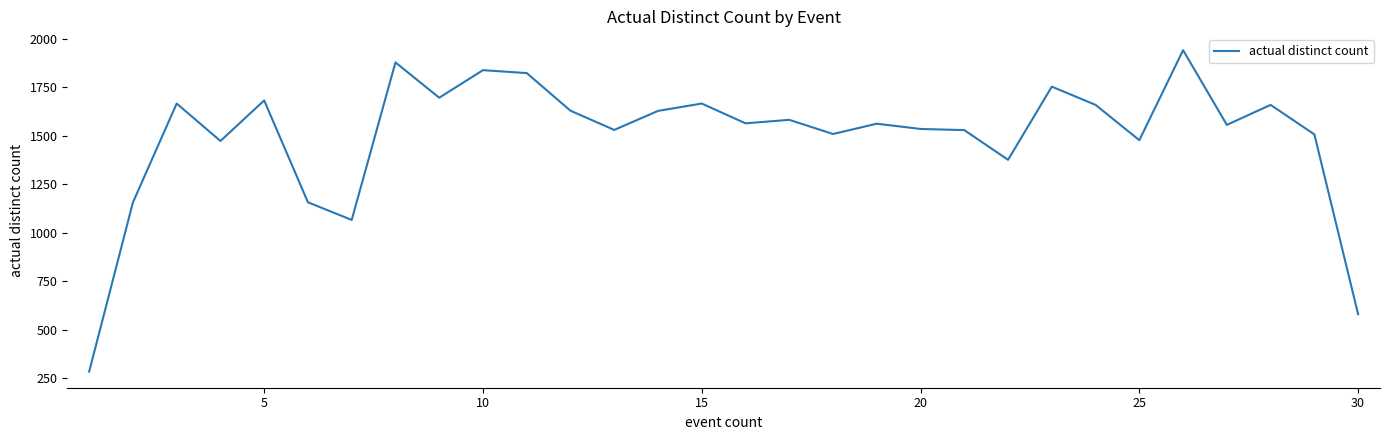

What is the difference between the maximum and minimum values?

1657